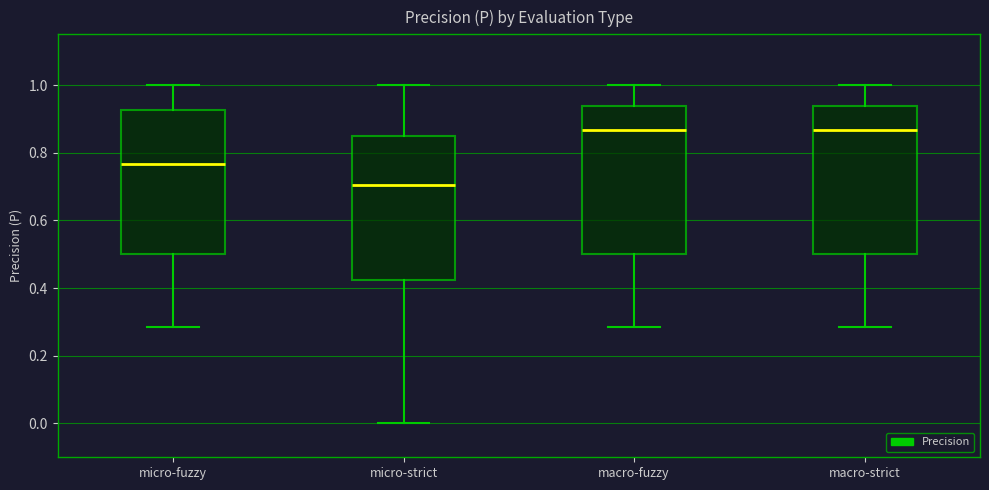

Where does the lower whisker of the box for micro-strict end on the y-axis? The values are not printed on the chart, so give them approximately, as read against the axis.

0.00